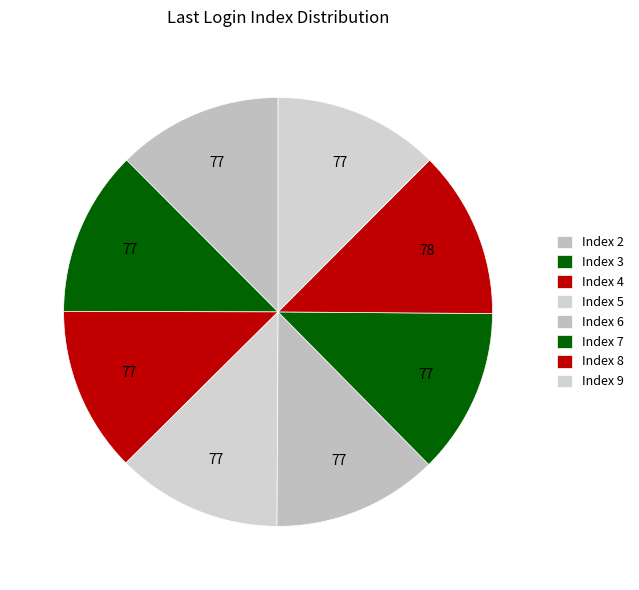

Between Index 3 and Index 6, which is larger?

Index 6